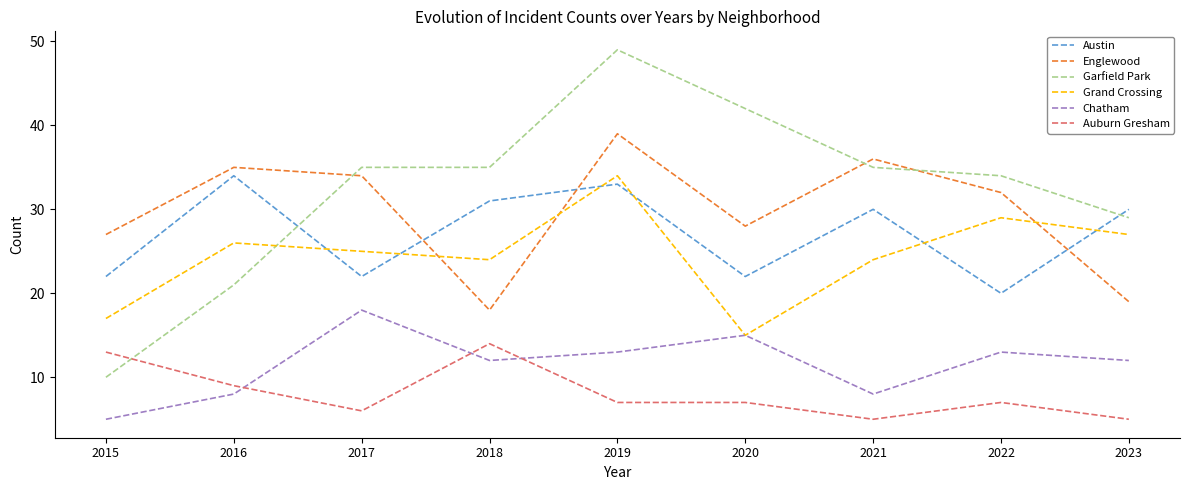

At which label does Grand Crossing first exceed 25?

2016